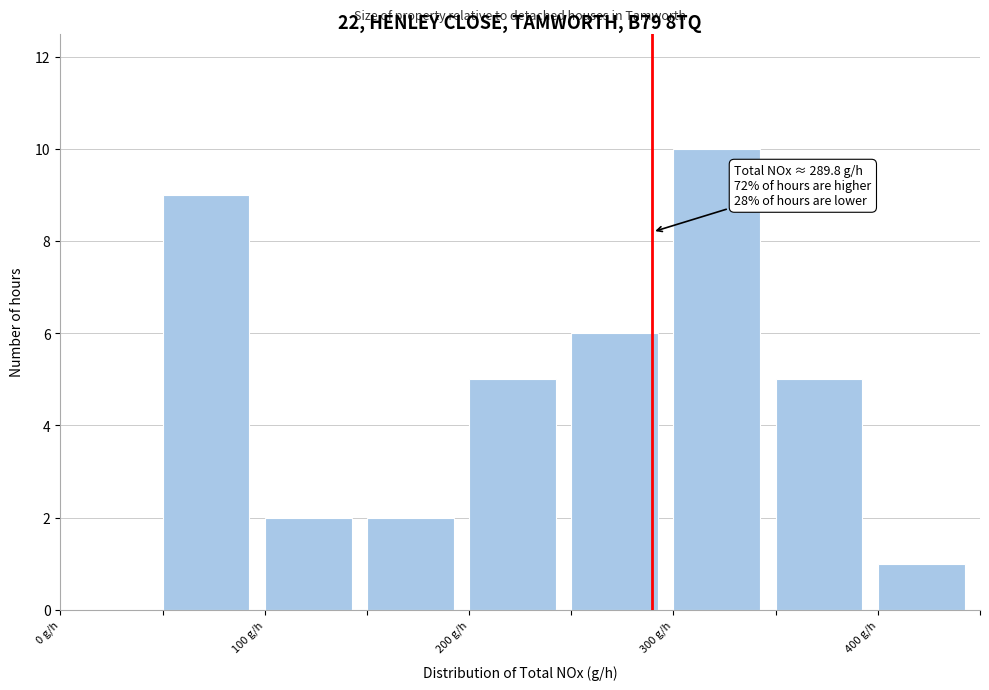

Which range on the x-axis has the tallest bar?

300 to 350